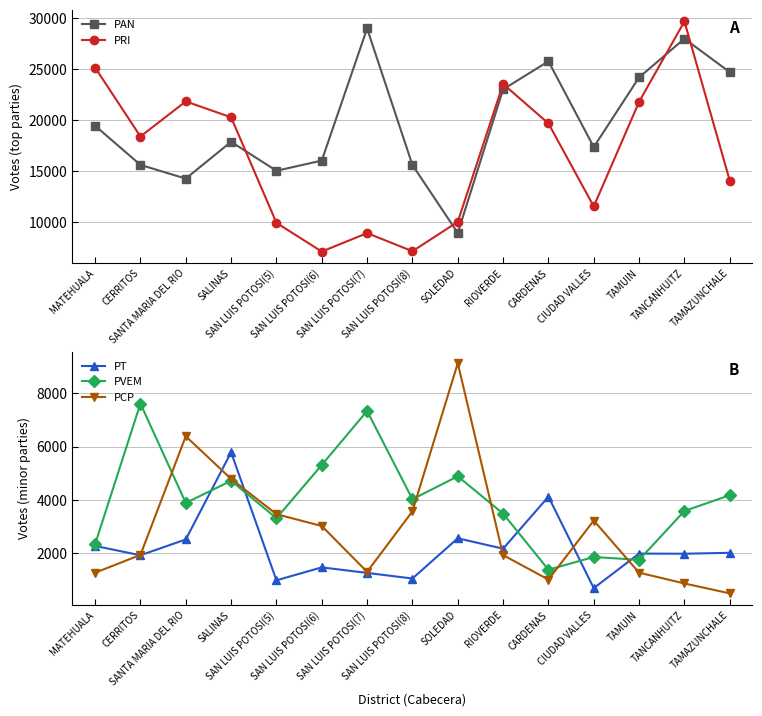

Does the chart have visible grid lines?

Yes